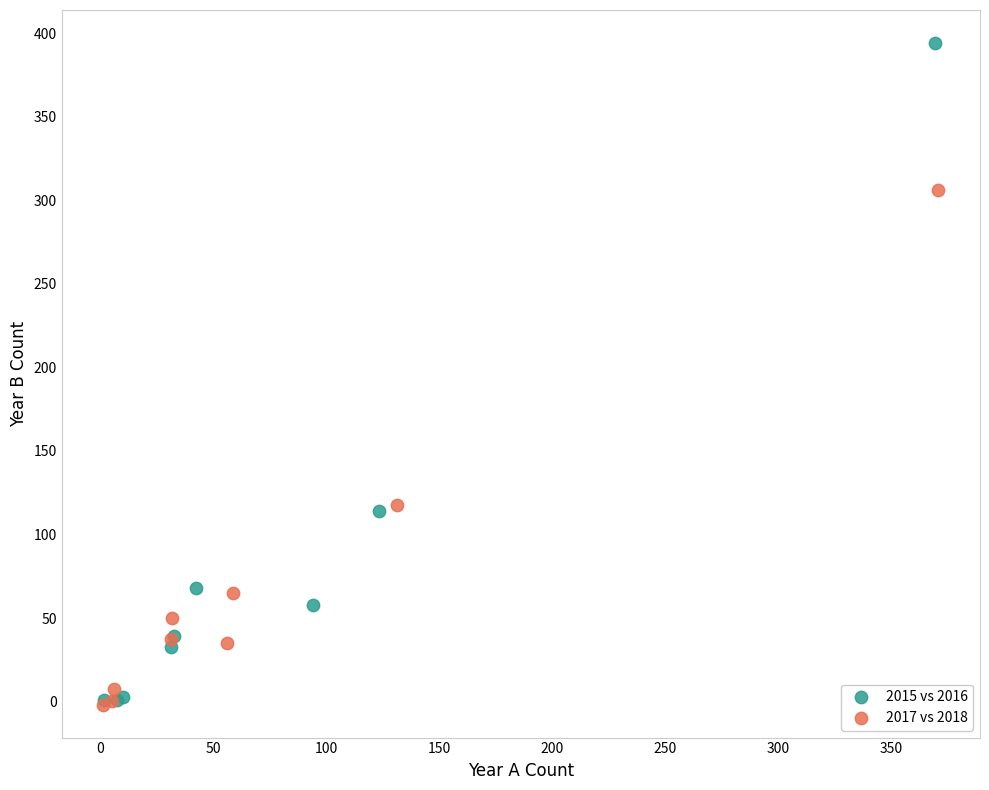

Which series contains the highest Y value?

2015 vs 2016